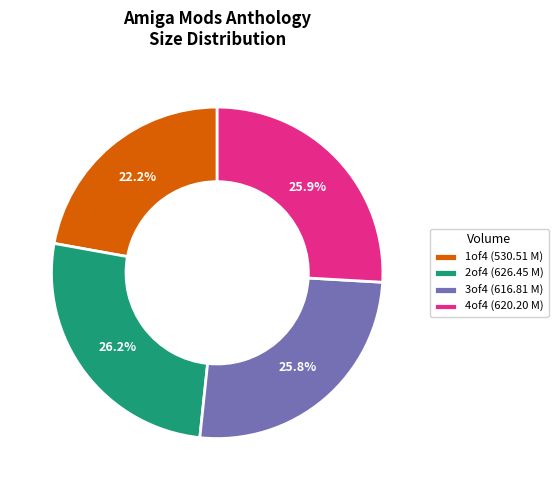

Is it true that 3of4 is 26% of the pie?

True